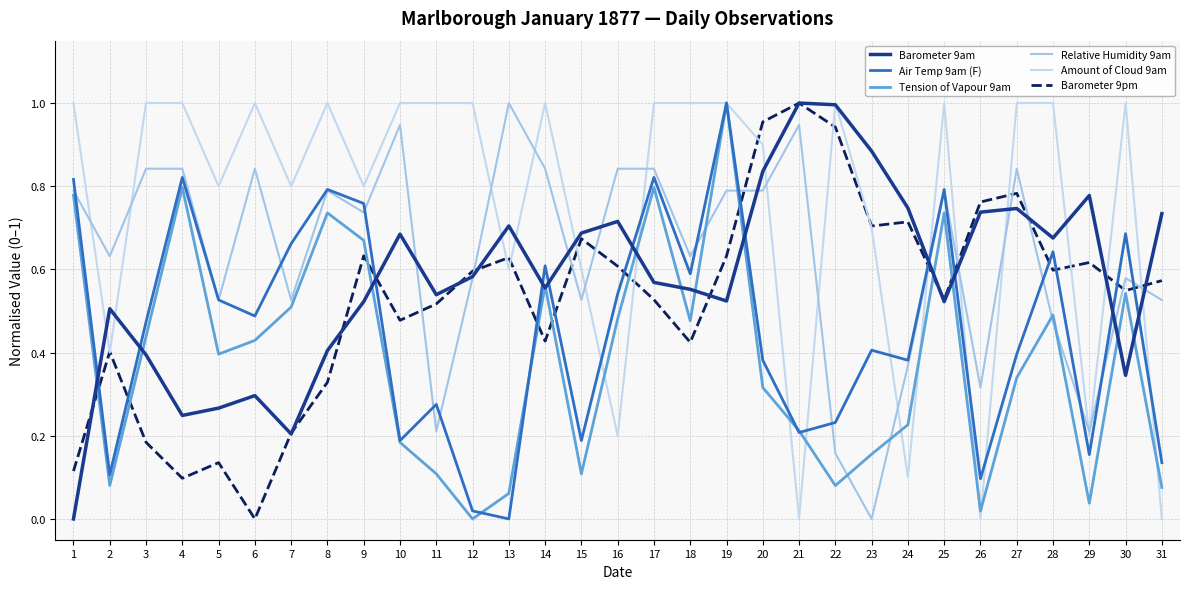

Is this an area chart (filled region under the line)?

No